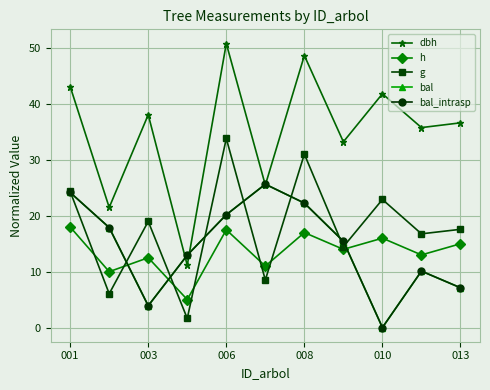

What is the difference between the maximum and second lowest values in the h series?

8.0